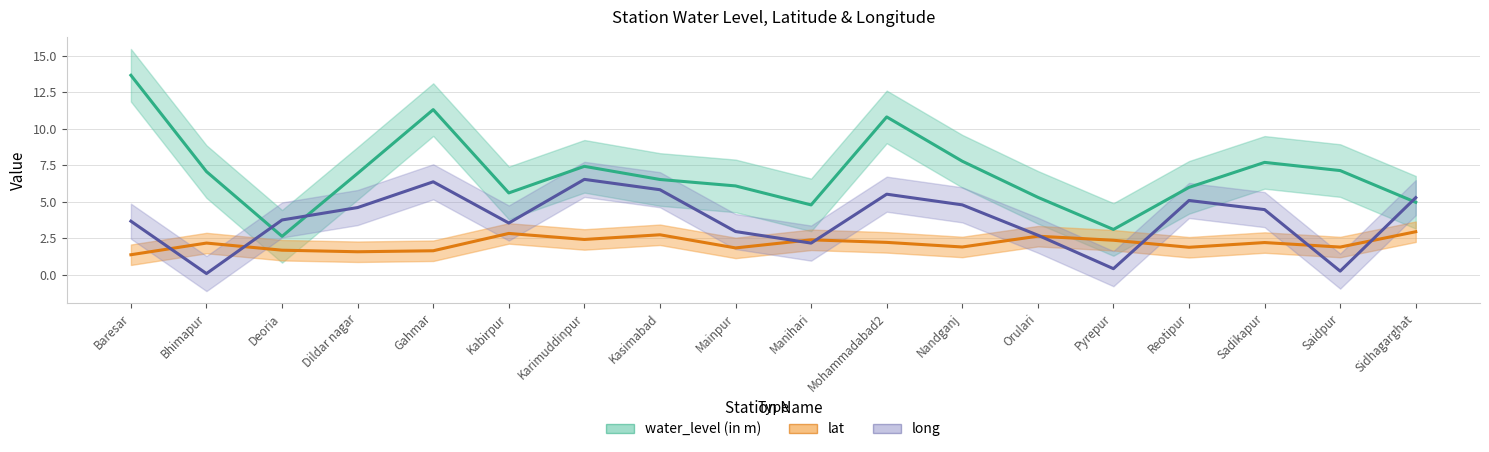

Between Karimuddinpur and Kasimabad, which series saw the biggest shift?

water_level (in m)